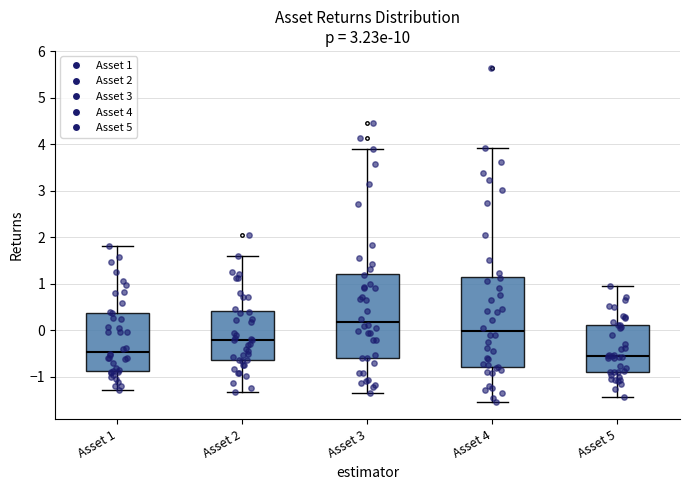

Reading left to right, read every box against the y-axis: the position of its median line, the range the box covers, and the ends of its whiskers. The values are not printed on the chart, so give them approximately, as read against the axis.

Asset 1: median -0.5, box -0.9 to 0.4, whiskers -1.3 to 1.8
Asset 2: median -0.2, box -0.6 to 0.4, whiskers -1.3 to 1.6
Asset 3: median 0.2, box -0.6 to 1.2, whiskers -1.3 to 3.9
Asset 4: median 0.0, box -0.8 to 1.2, whiskers -1.5 to 3.9
Asset 5: median -0.5, box -0.9 to 0.1, whiskers -1.4 to 0.9